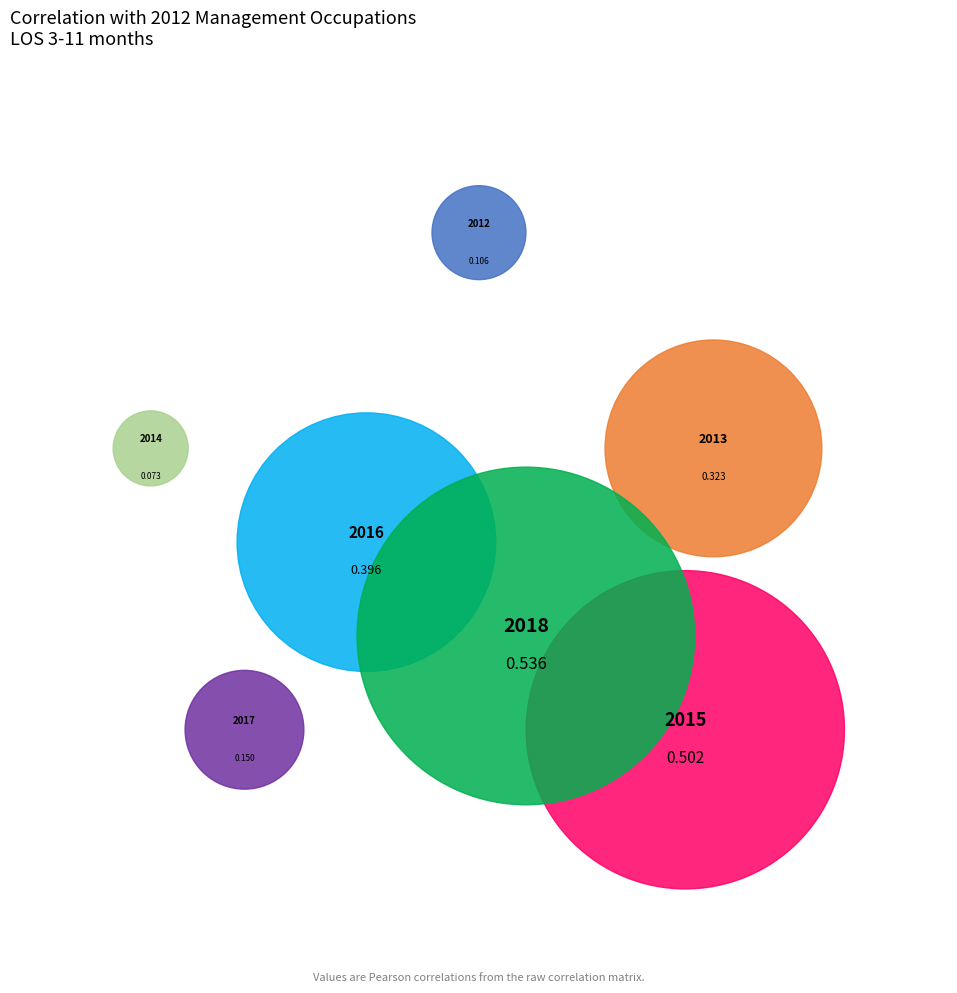

Is it true that 2016 is 25% of the pie?

False